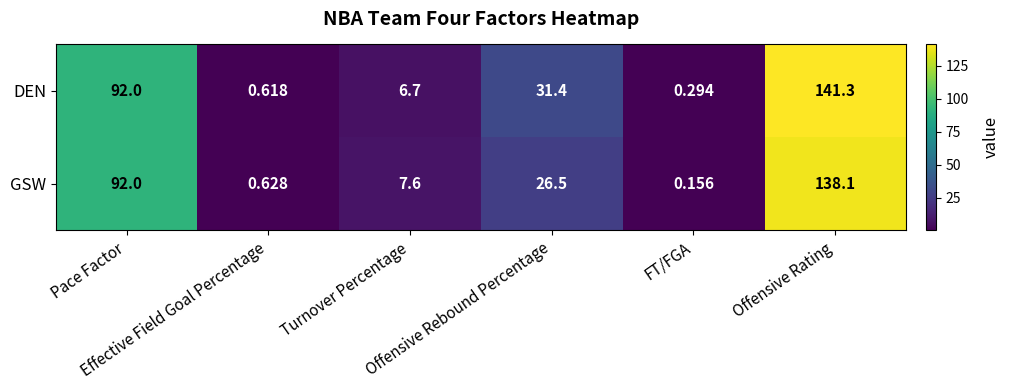

How many values in the DEN series exceed 31?

3